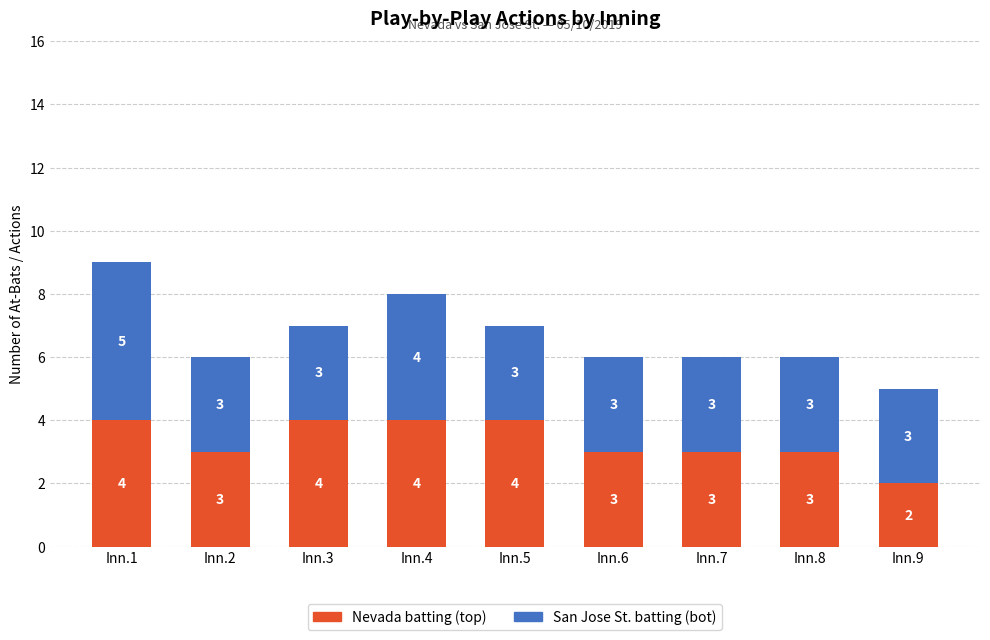

At which label does Nevada batting (top) first exceed 3?

Inn.1